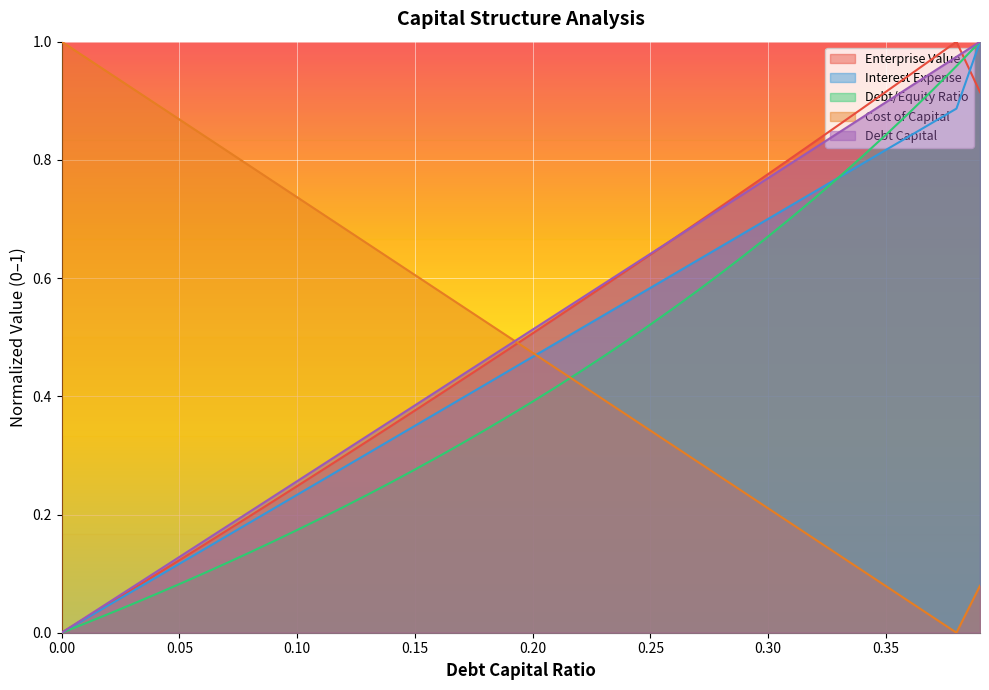

At which category is the sum across all series the highest?

0.39